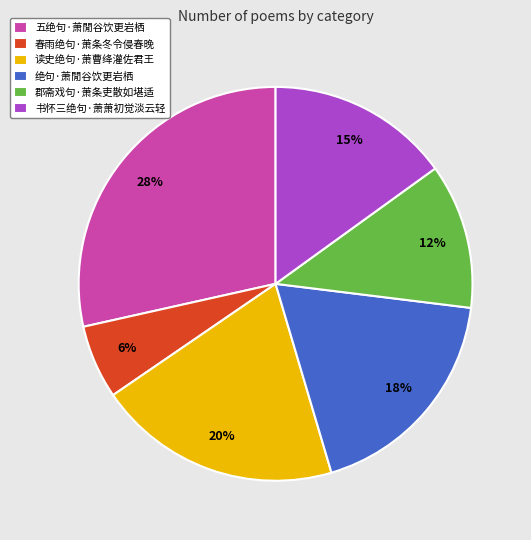

Count the number of slices in the pie.

6